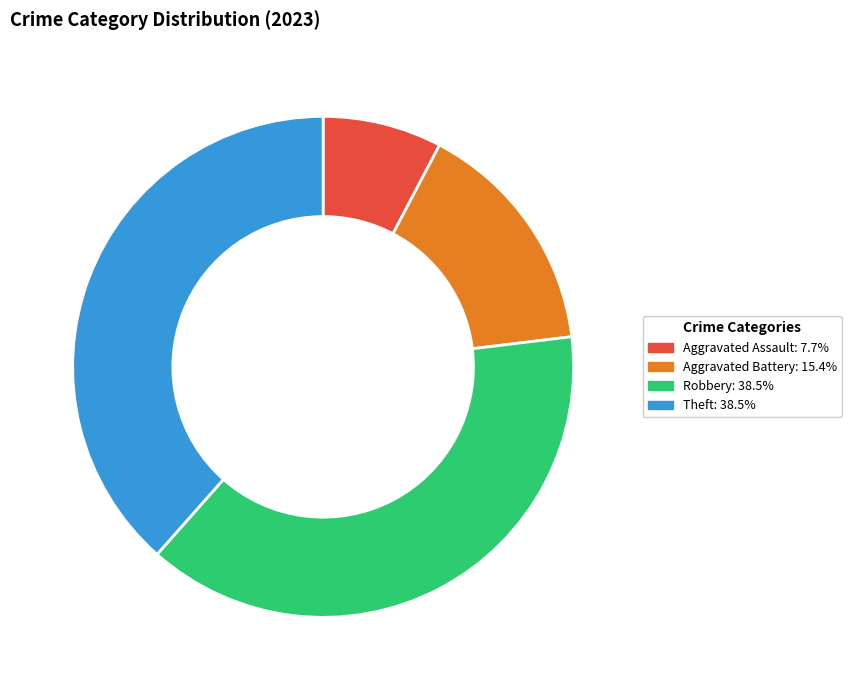

Does Aggravated Battery represent more than half of the total?

No